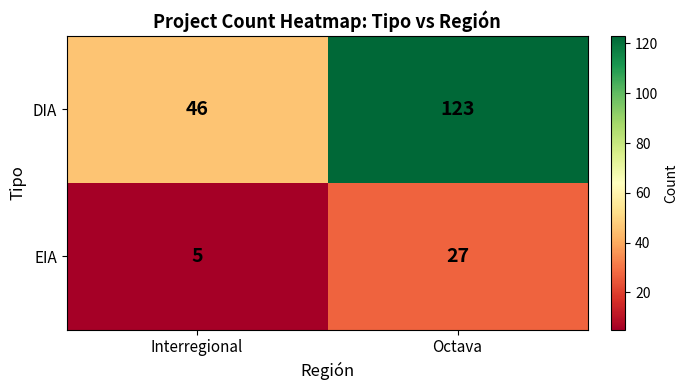

What is the total value across all series at Octava?

150